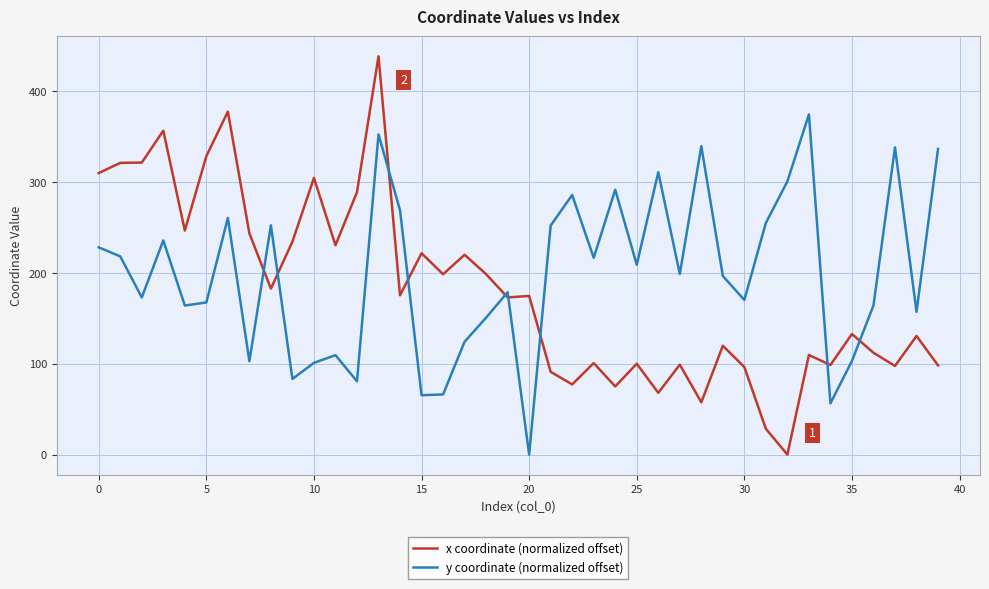

Which series has the widest spread of values?

x coordinate (normalized offset)